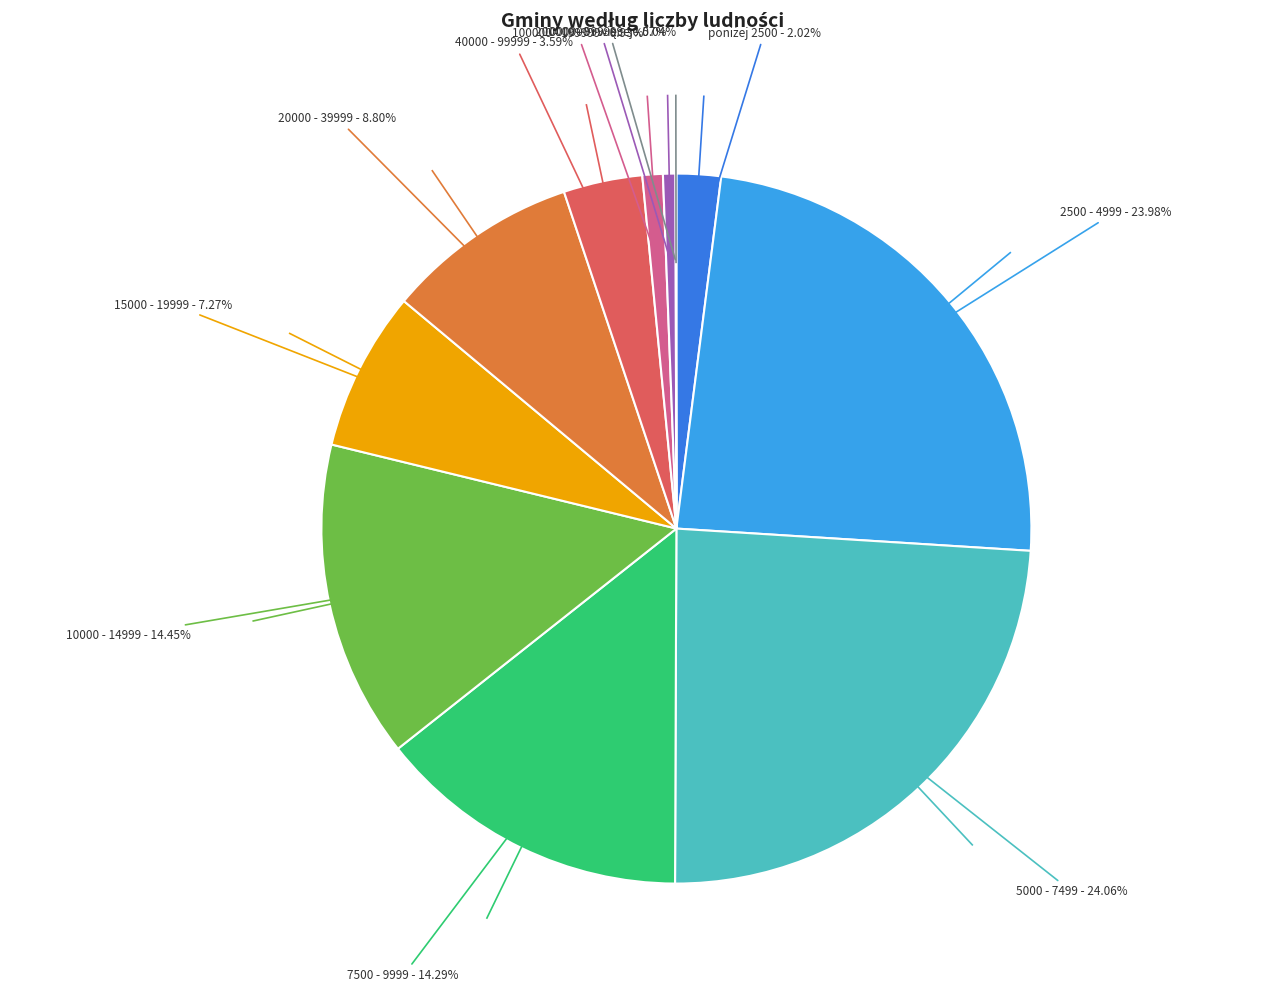

Is it true that 200000 - 999999 is 1% of the pie?

True